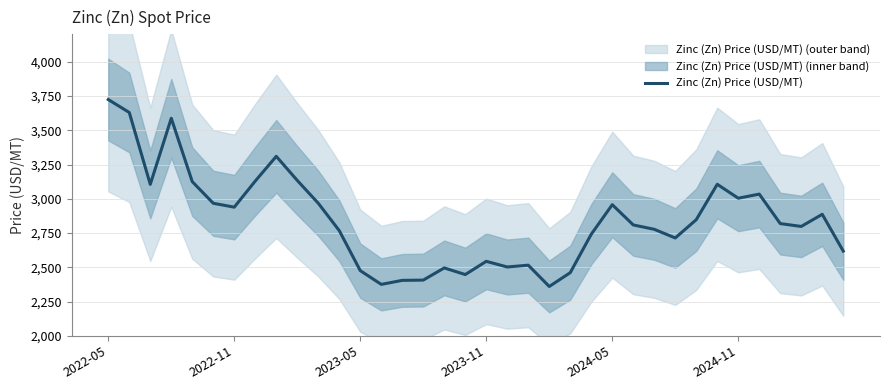

What is the maximum value for Zinc (Zn) Price (USD/MT)?

3724.1